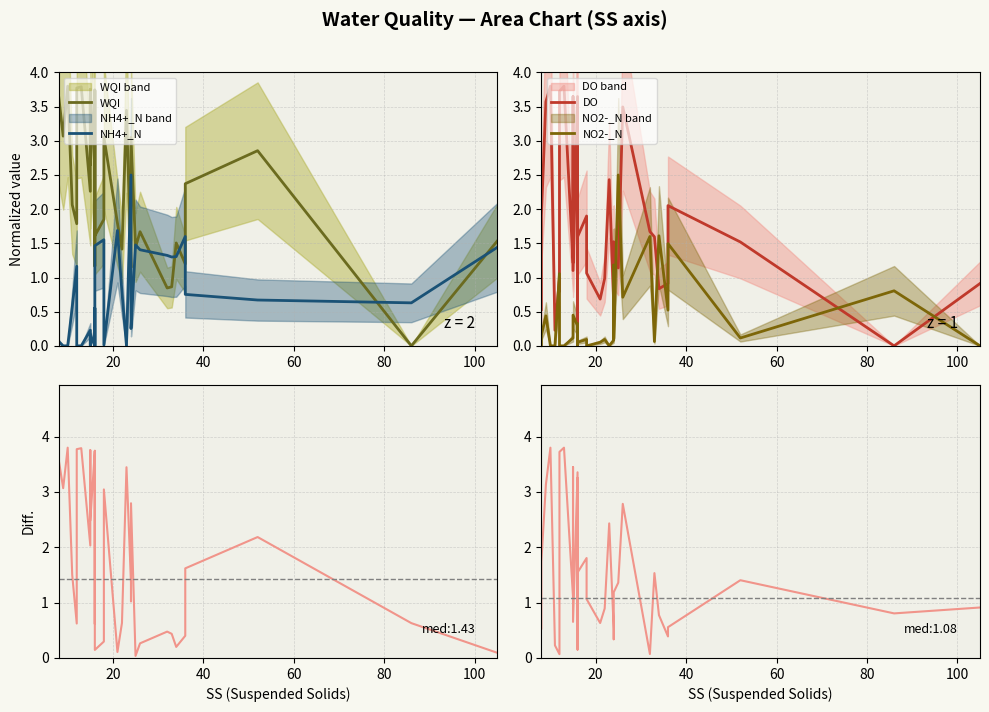

List the series in order of their peak value, highest first.

WQI, DO, Diff., NH4+_N, NO2-_N